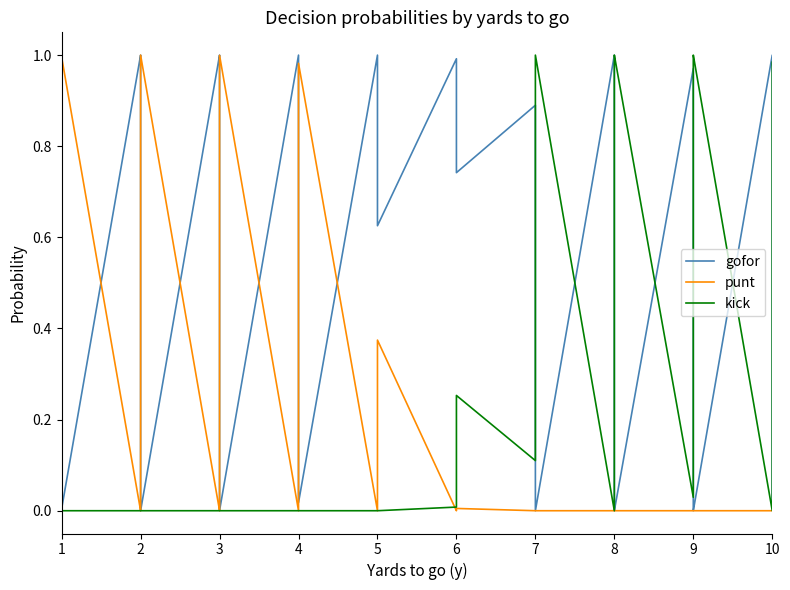

At which category is the sum across all series the highest?

1